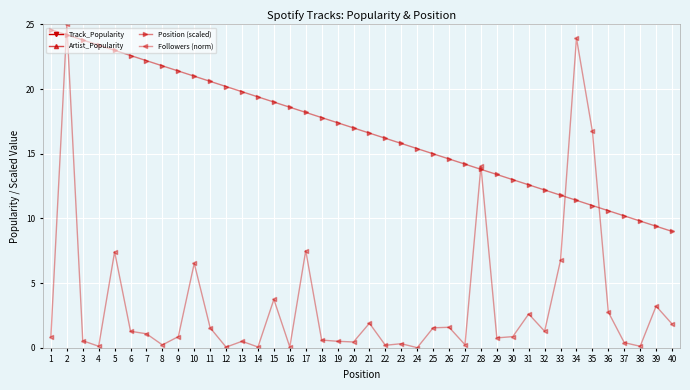

Rank the series at 2 from highest to lowest value.

Artist_Popularity, Track_Popularity, Followers (norm), Position (scaled)